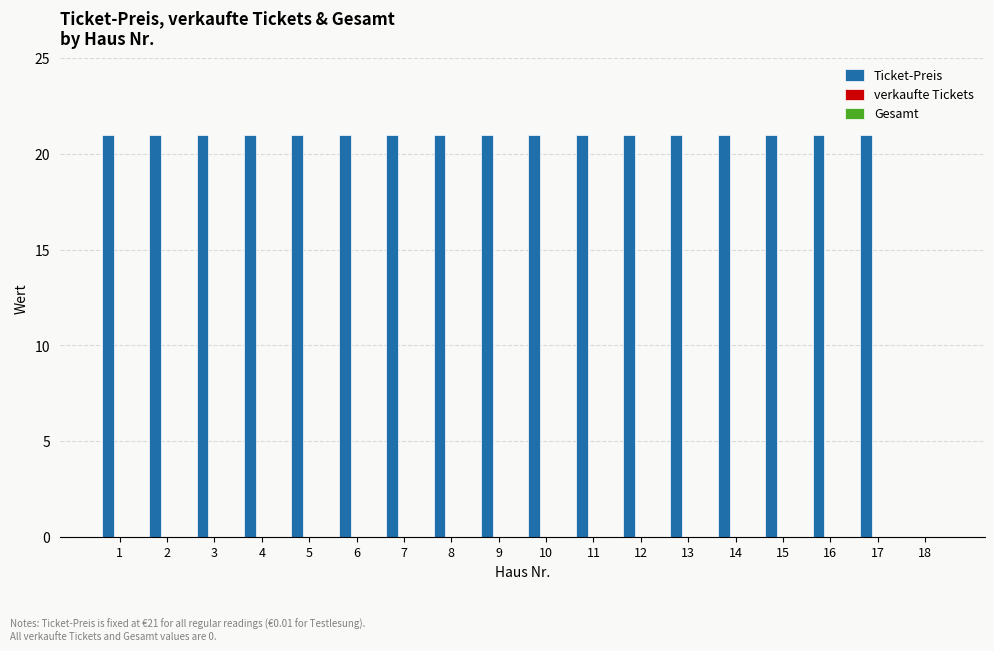

The chart shows a value of 10.2 at 4. True or false?

False